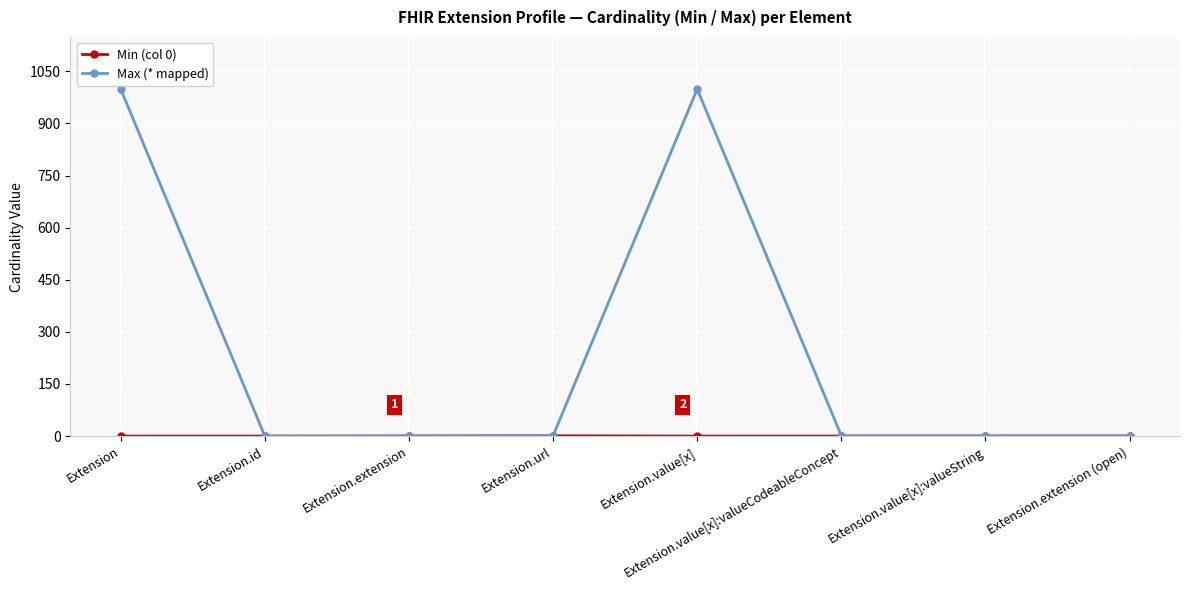

Which series has the widest spread of values?

Max (* mapped)